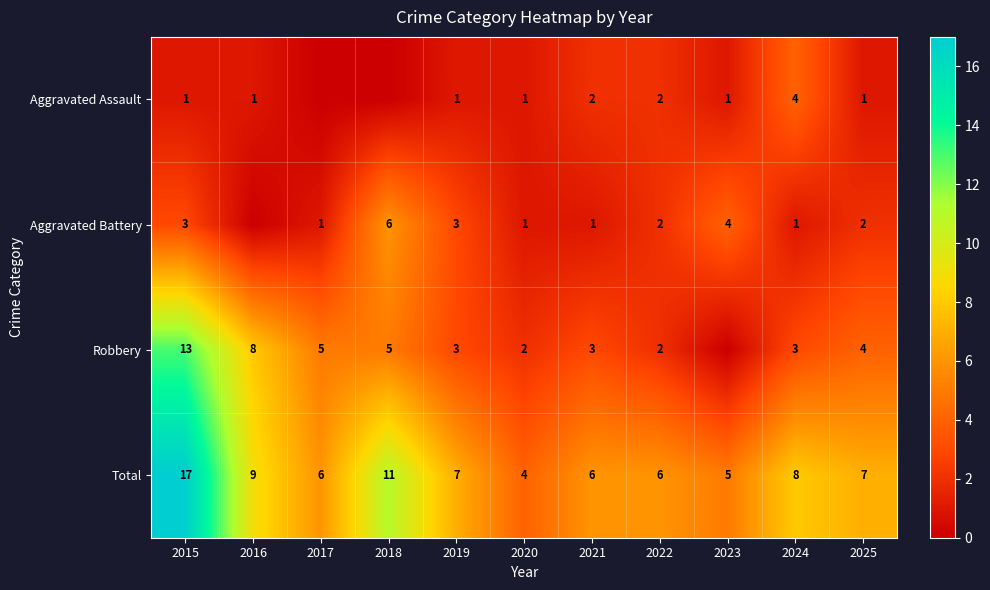

At which category is the sum across all series the highest?

2015